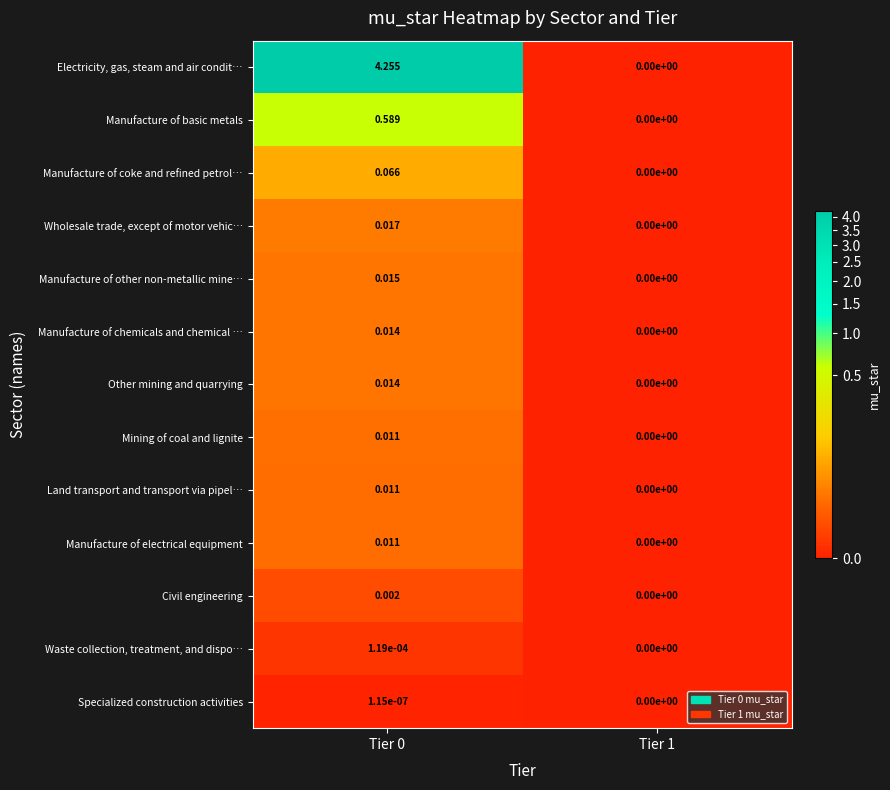

Which series changed the most between Tier 0 and Tier 1?

Electricity, gas, steam and air condit…